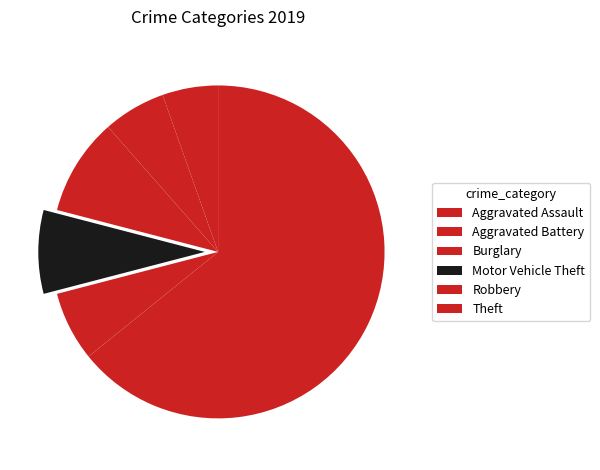

The Motor Vehicle Theft slice represents 1% of the pie. True or false?

False